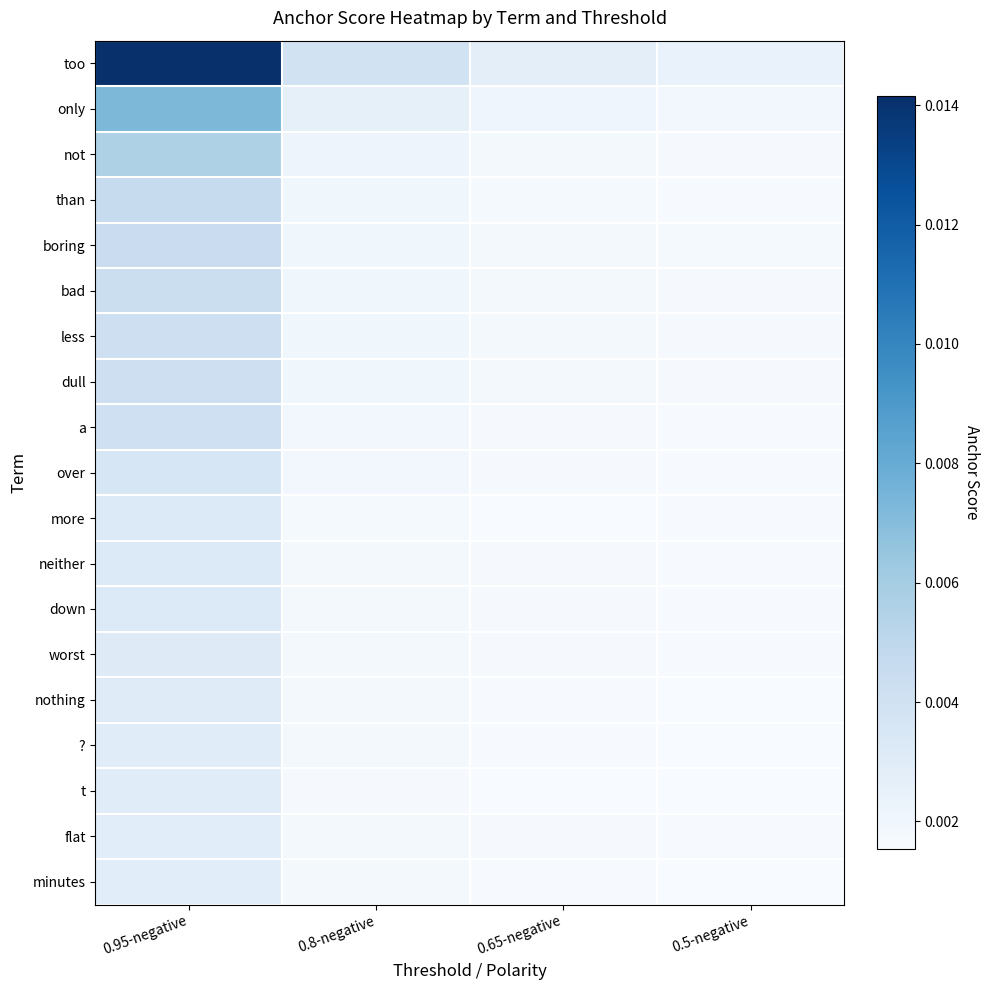

Rank the series at 0.5-negative from lowest to highest value.

t, ?, nothing, minutes, flat, over, down, more, worst, than, a, neither, not, bad, less, dull, boring, only, too